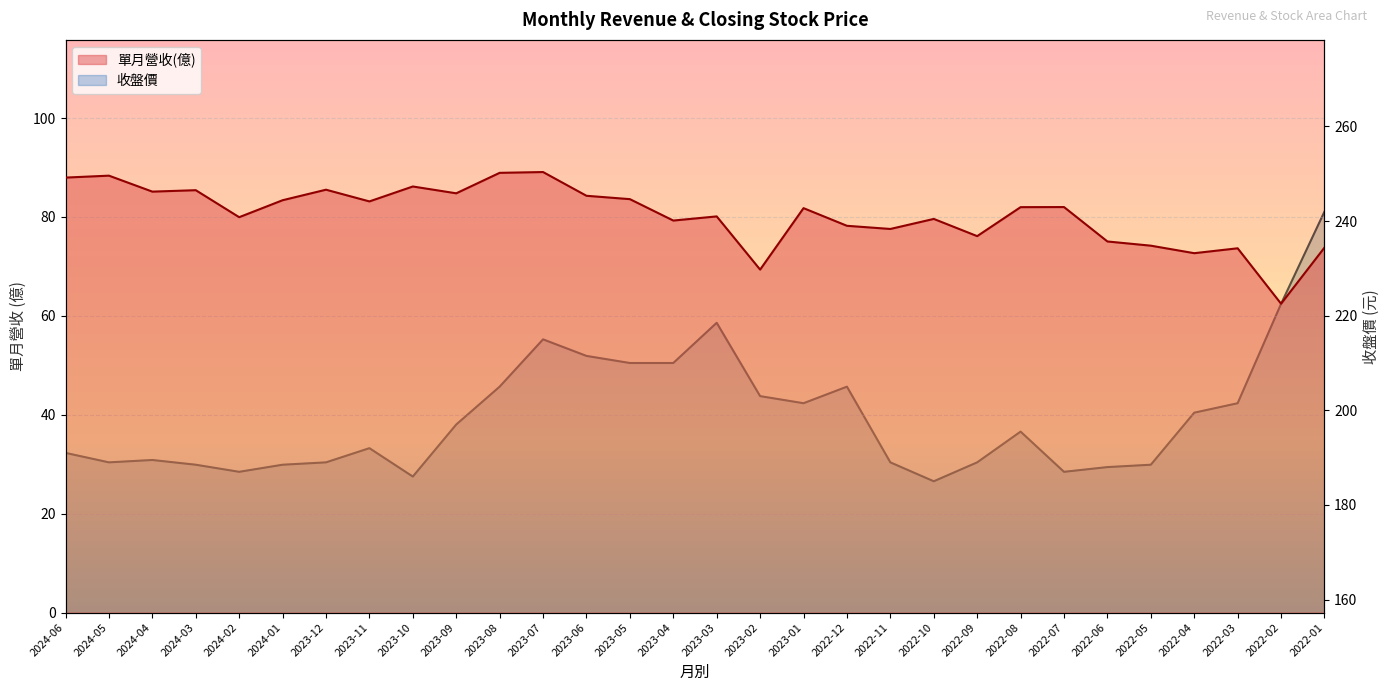

Which series changed the most between 2022-07 and 2022-06?

單月營收(億)